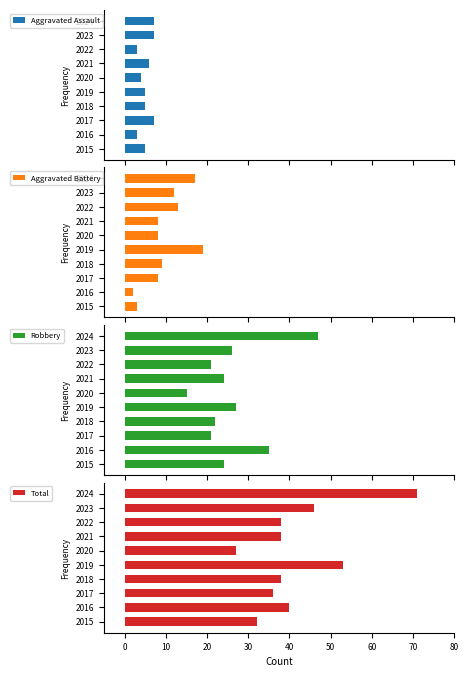

Which category has the lowest value in the Total series?

2020